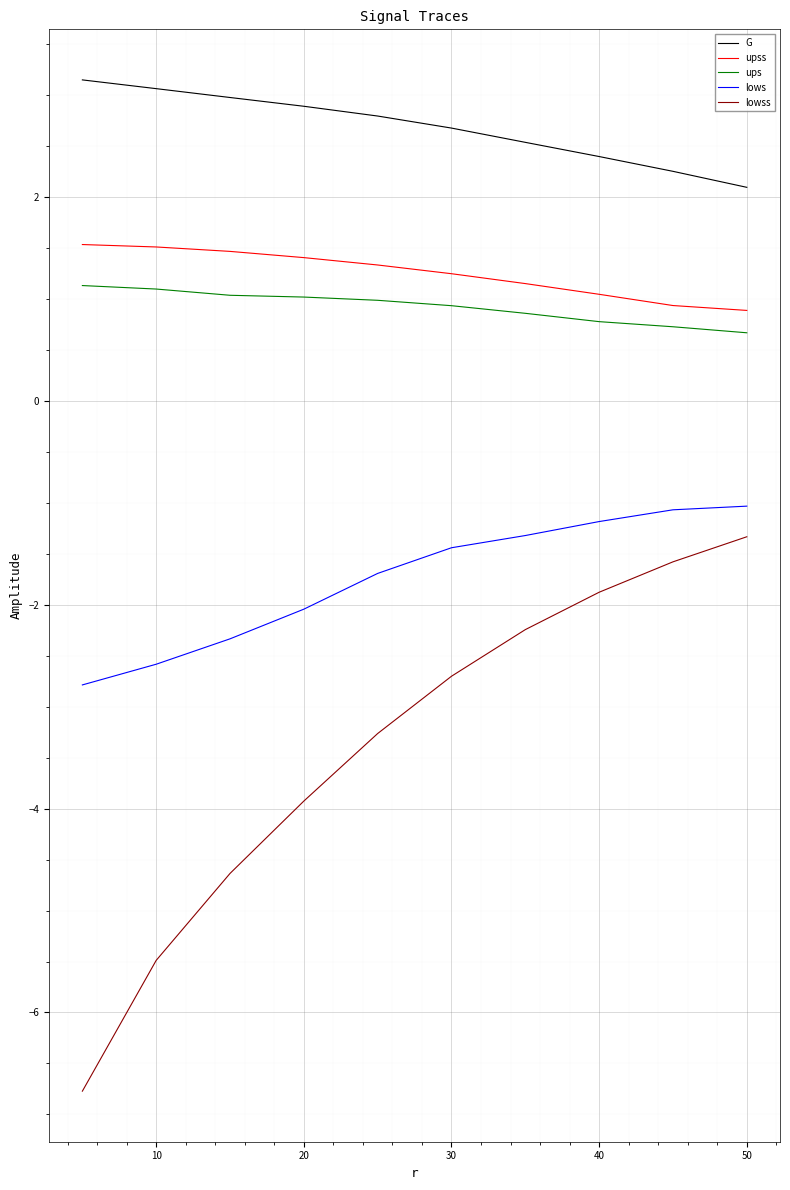

Which series has the largest range (max minus min)?

lowss